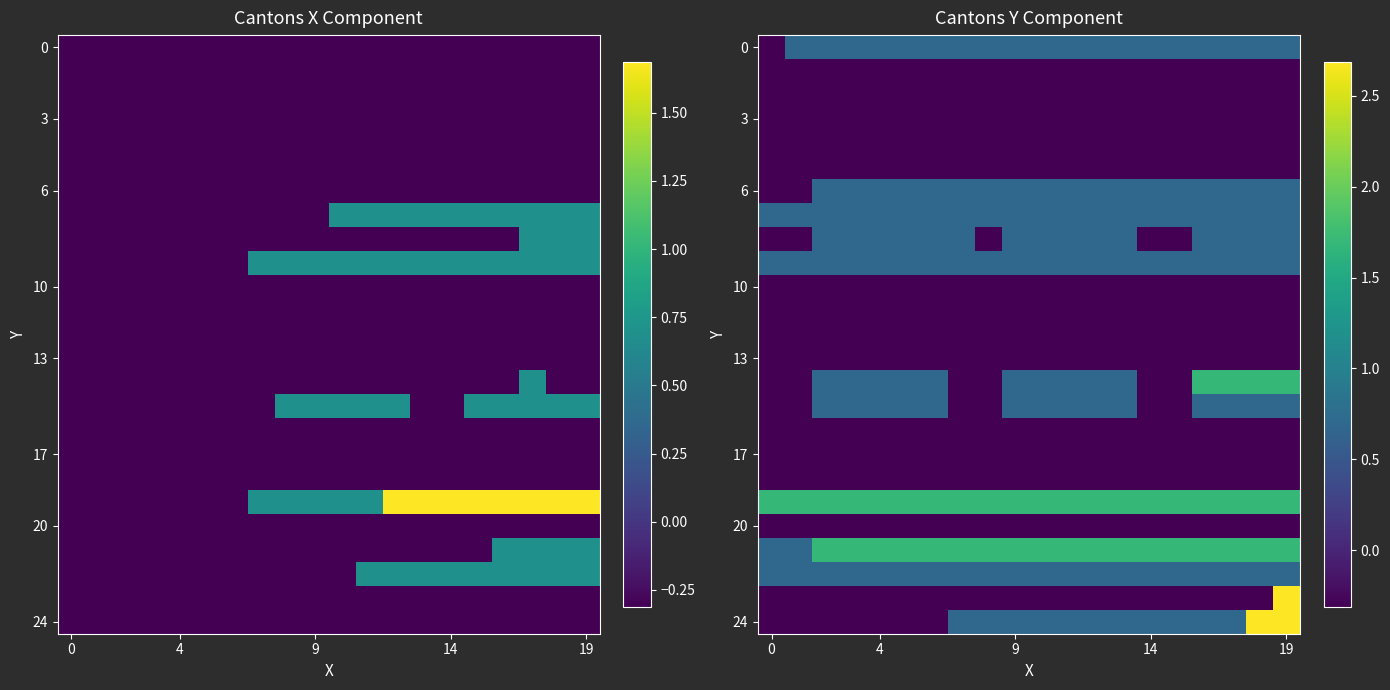

What is the maximum value shown in the chart?

2.7